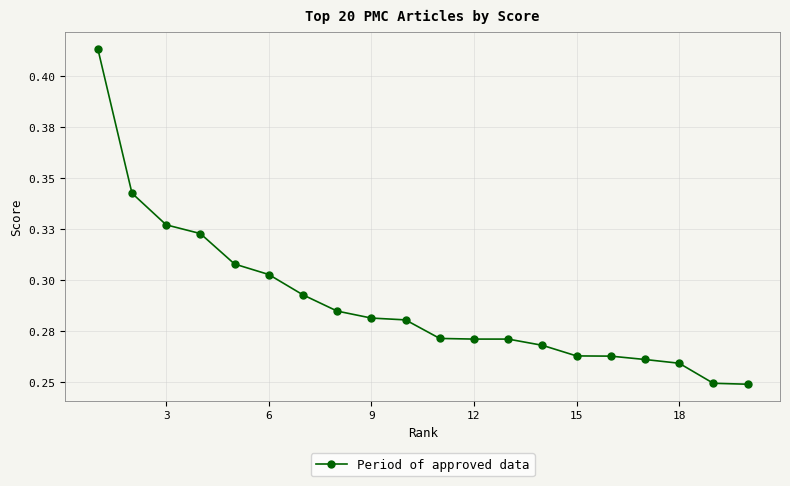

Does the chart have visible grid lines?

Yes